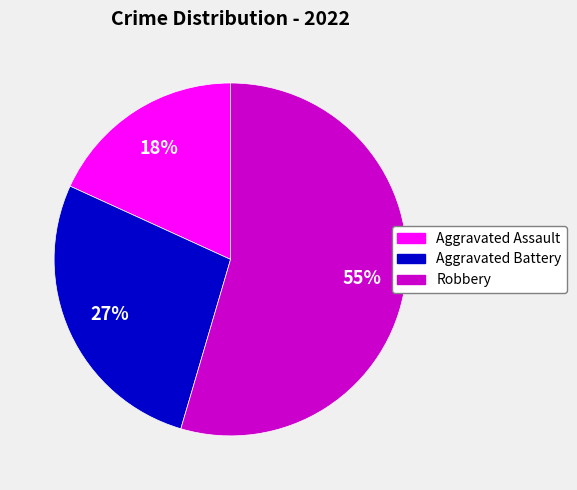

Approximately how many times larger is the value at Aggravated Battery compared to Robbery?

0.5